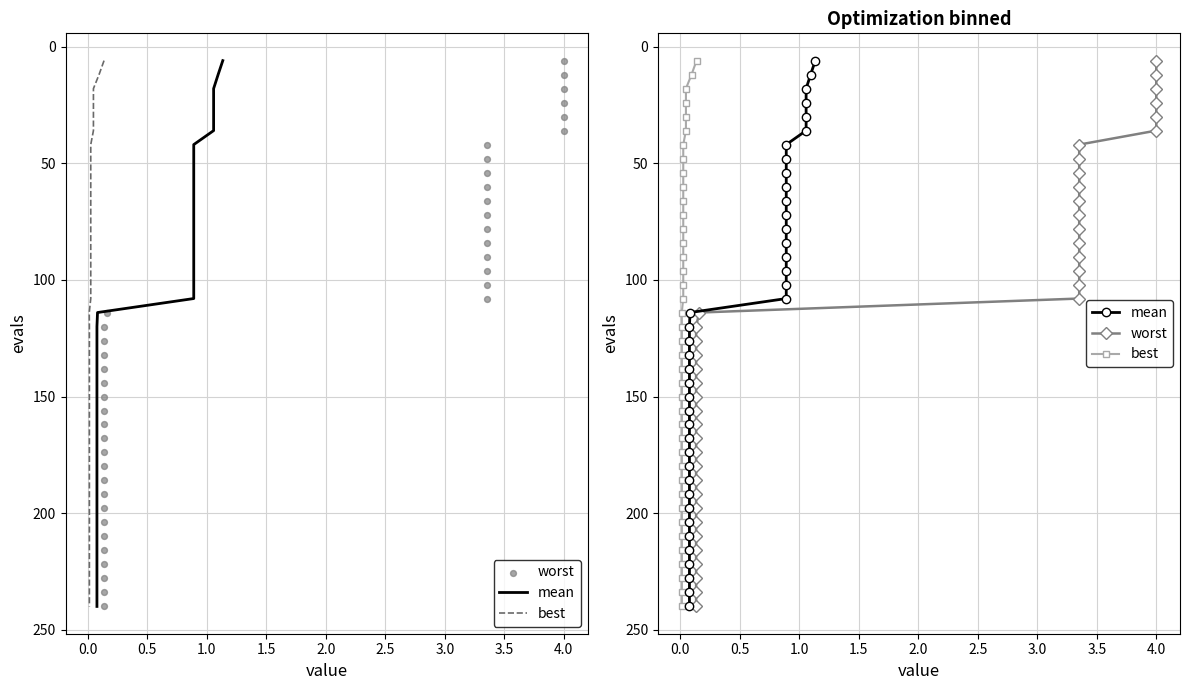

Is the value of worst at 2.5 greater than the value of mean at 16?

No